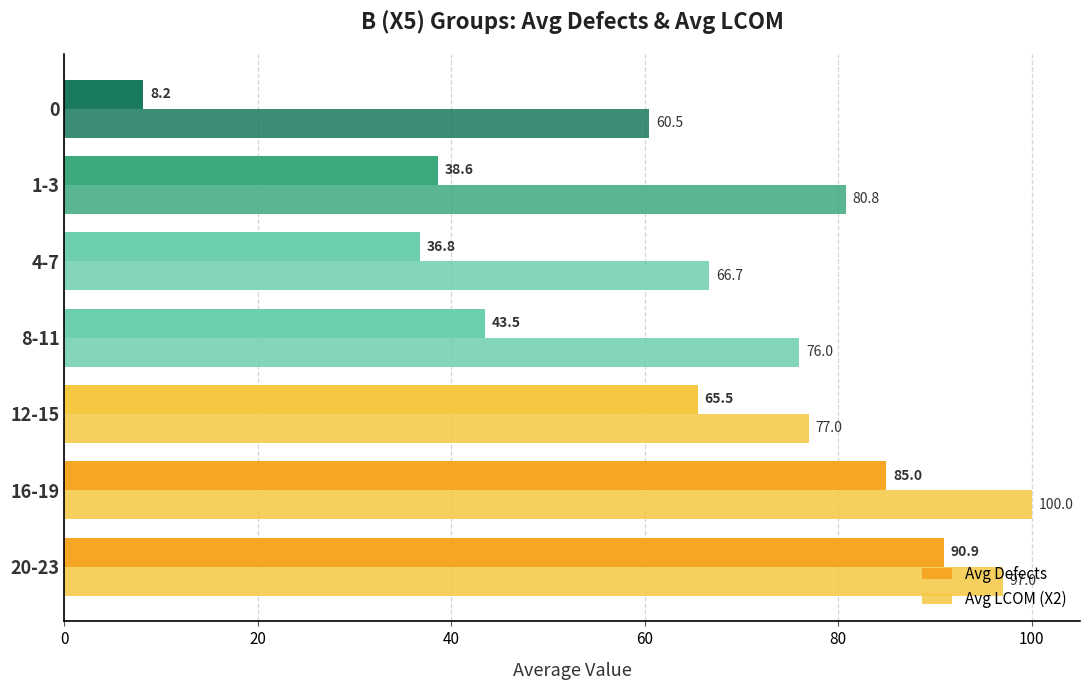

How many data points in Avg LCOM (X2) are less than 77?

3